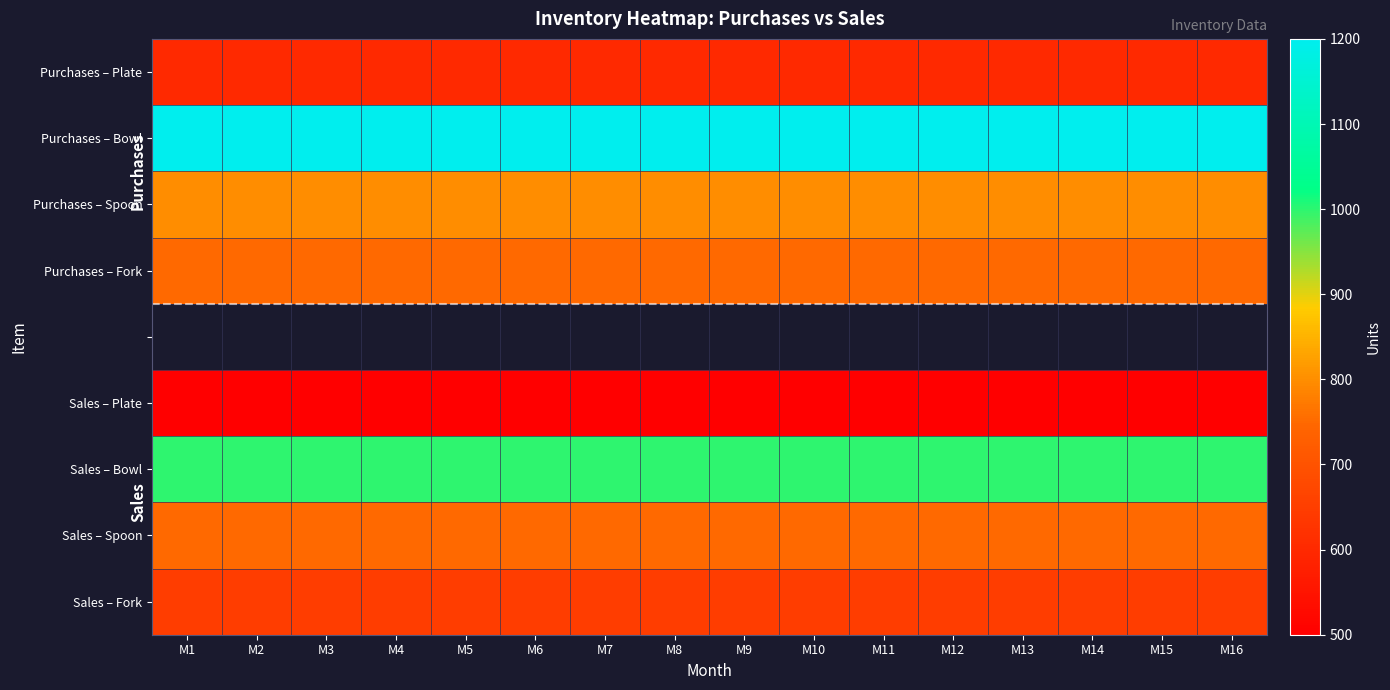

Is it true that Sales – Fork equals 1077.4 at M8?

False